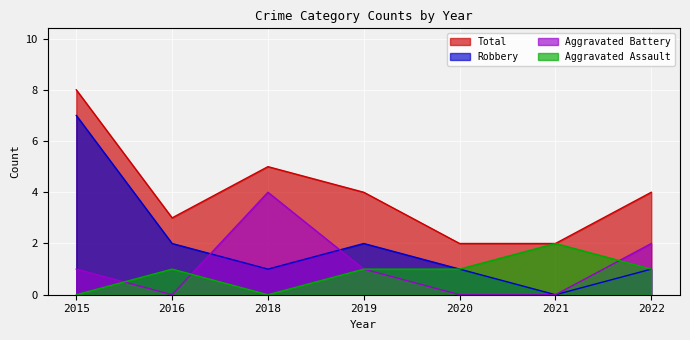

At which label is Robbery closest to 3?

2016